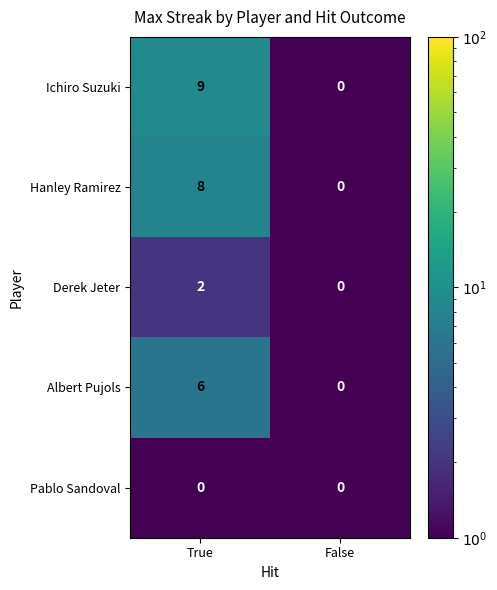

What is the sum of all Albert Pujols values?

6